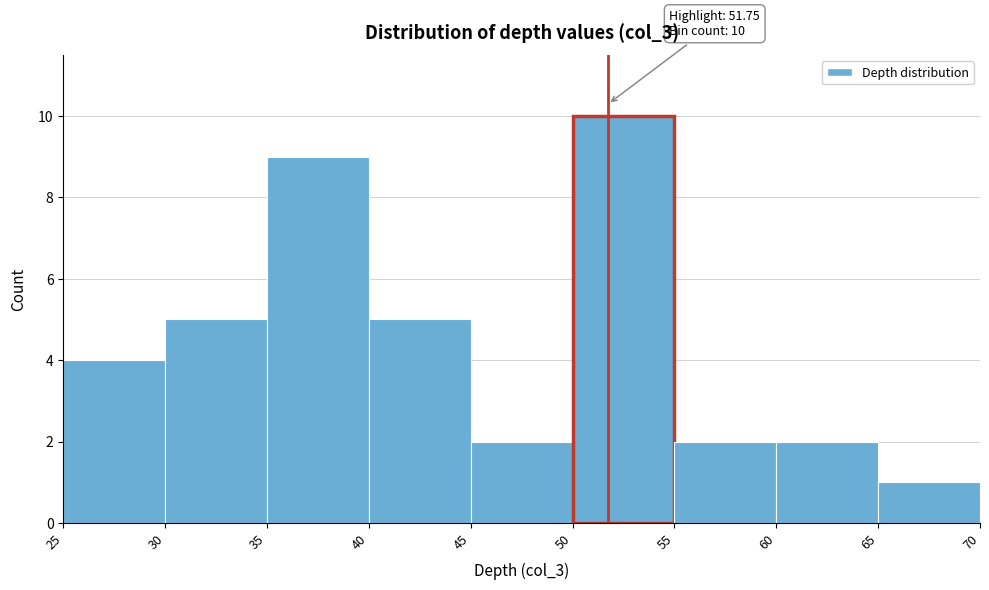

Which range on the x-axis has the tallest bar?

50 to 55